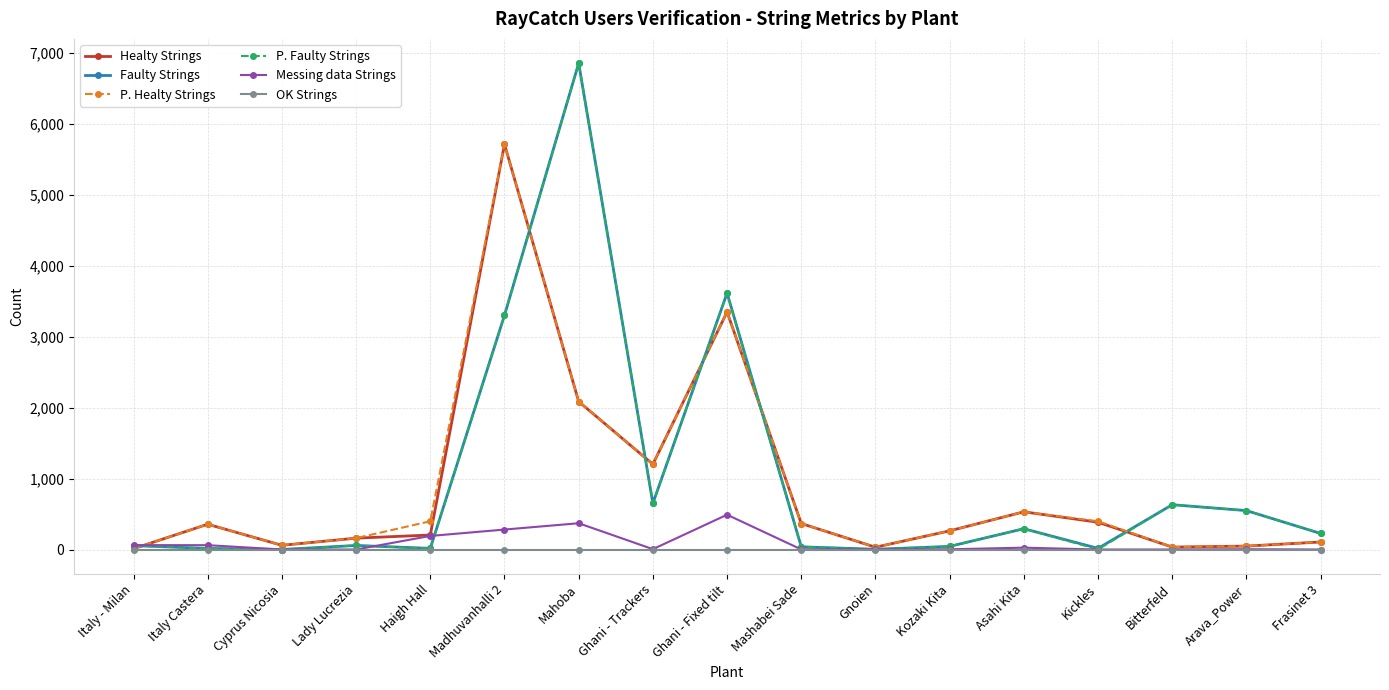

What is the label of the 14th point from the right?

Lady Lucrezia